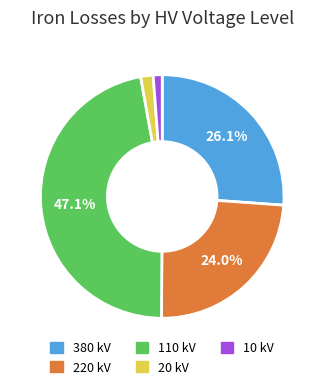

How many segments does this pie chart have?

5